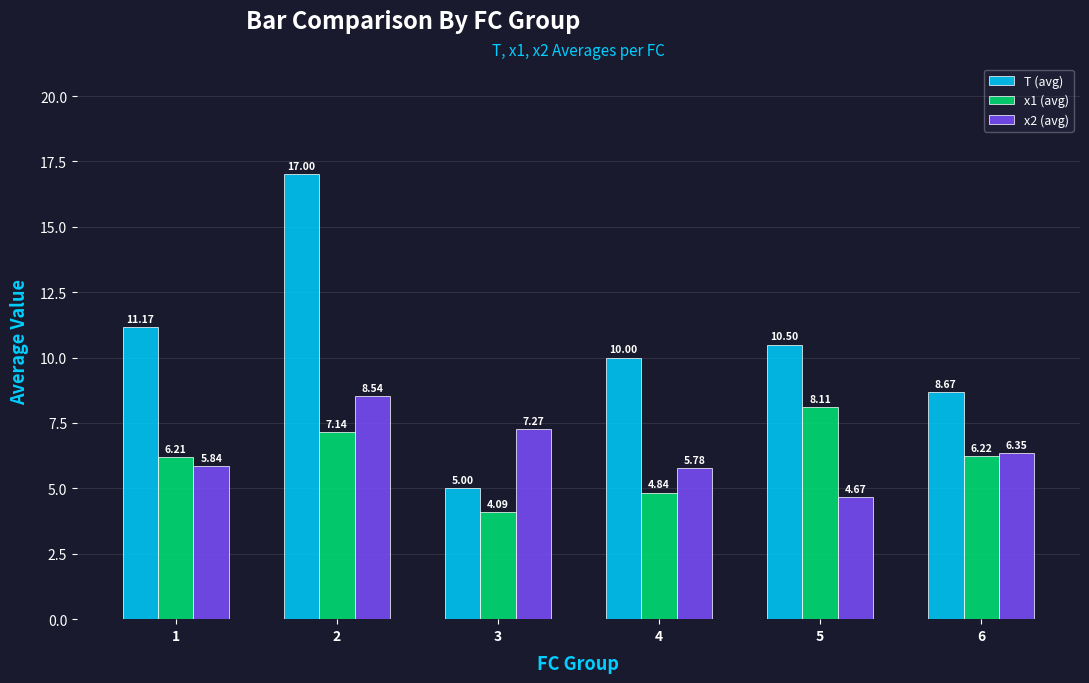

Which series has the largest range (max minus min)?

T (avg)